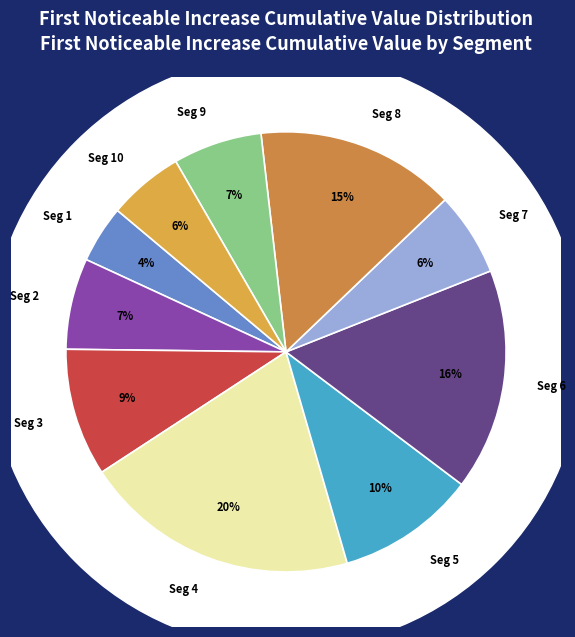

To the nearest percent, what portion does signal segment 4 represent?

20%